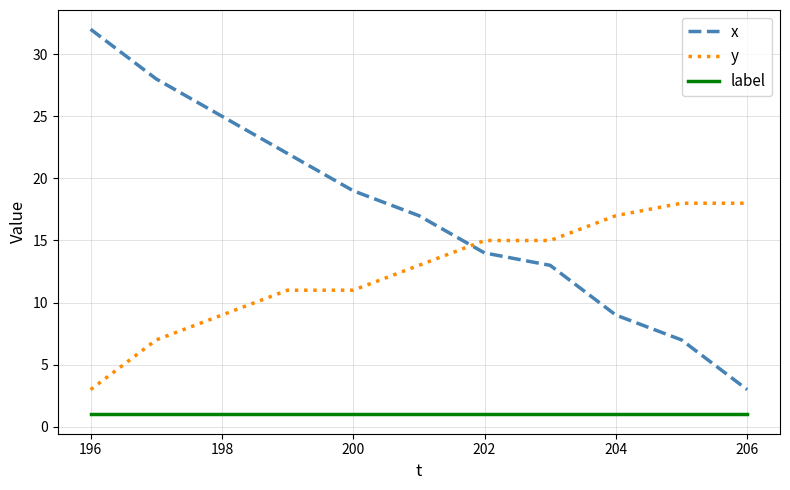

Which series has the widest spread of values?

x